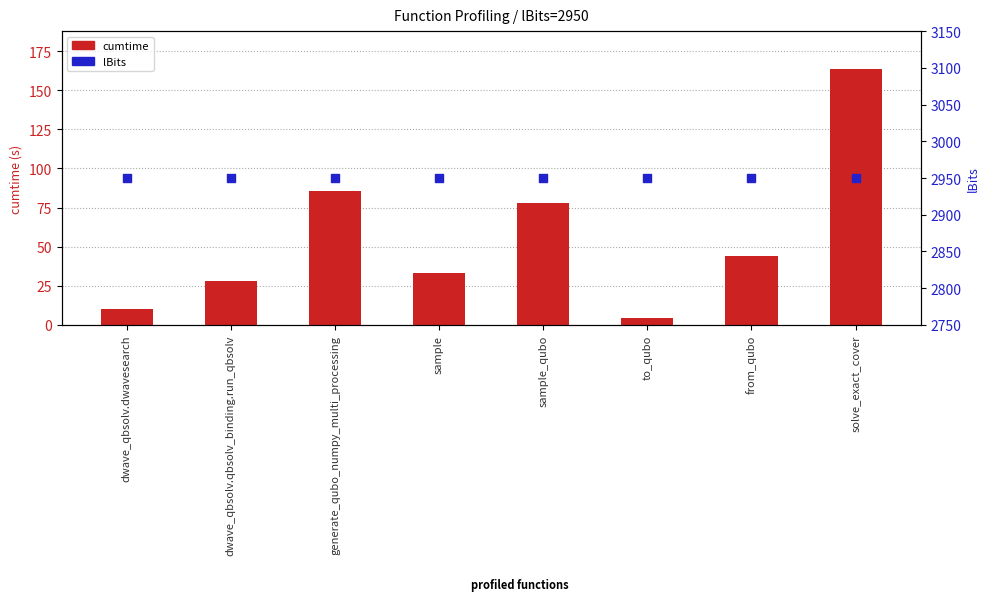

Which series has the largest Y range (max minus min)?

cumtime